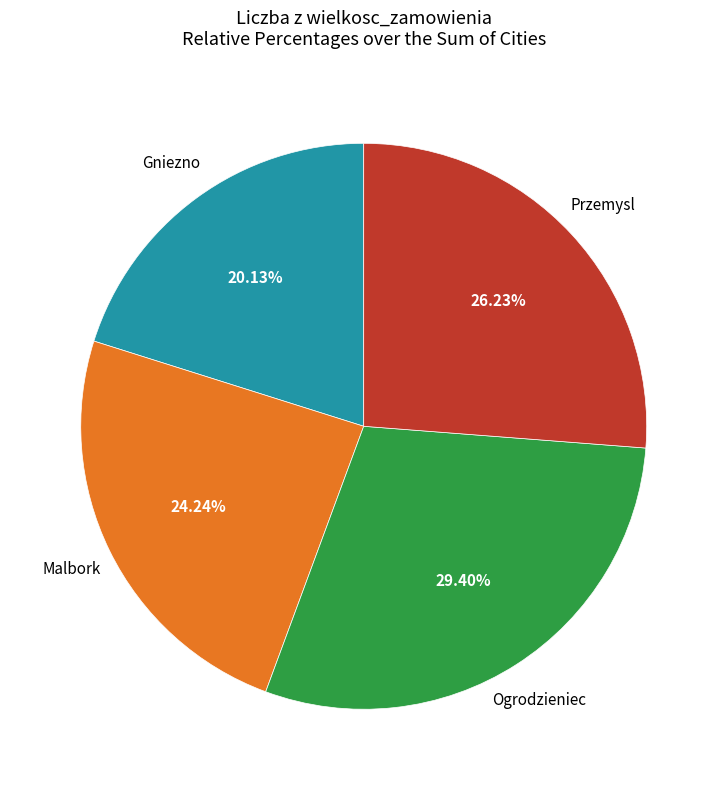

To the nearest percent, what is the average slice percentage?

25%